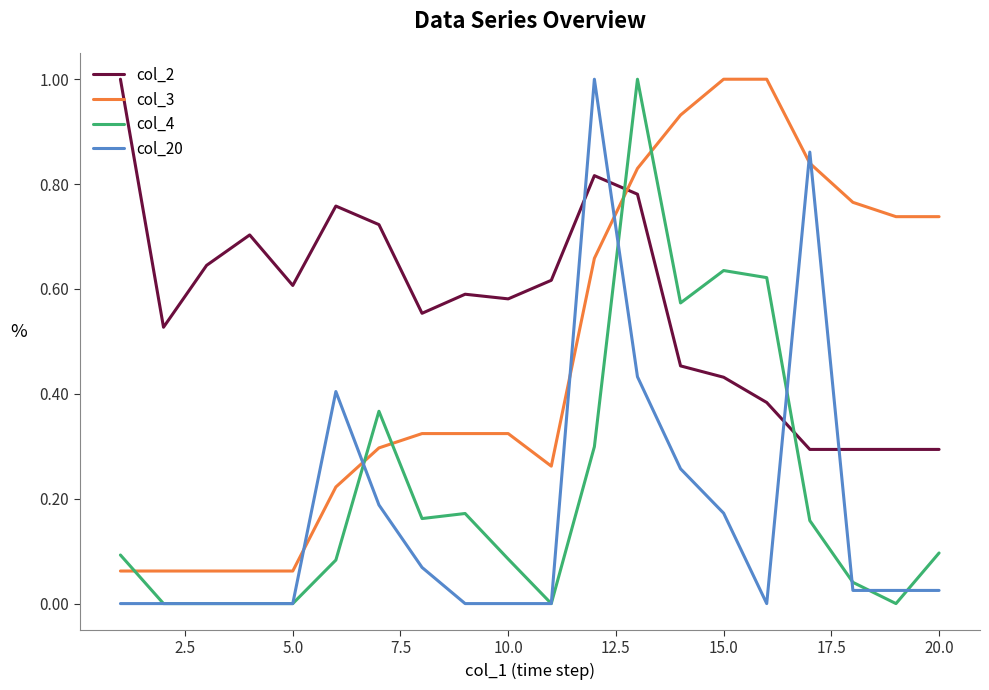

True or false: col_3 and col_2 intersect in this chart.

True